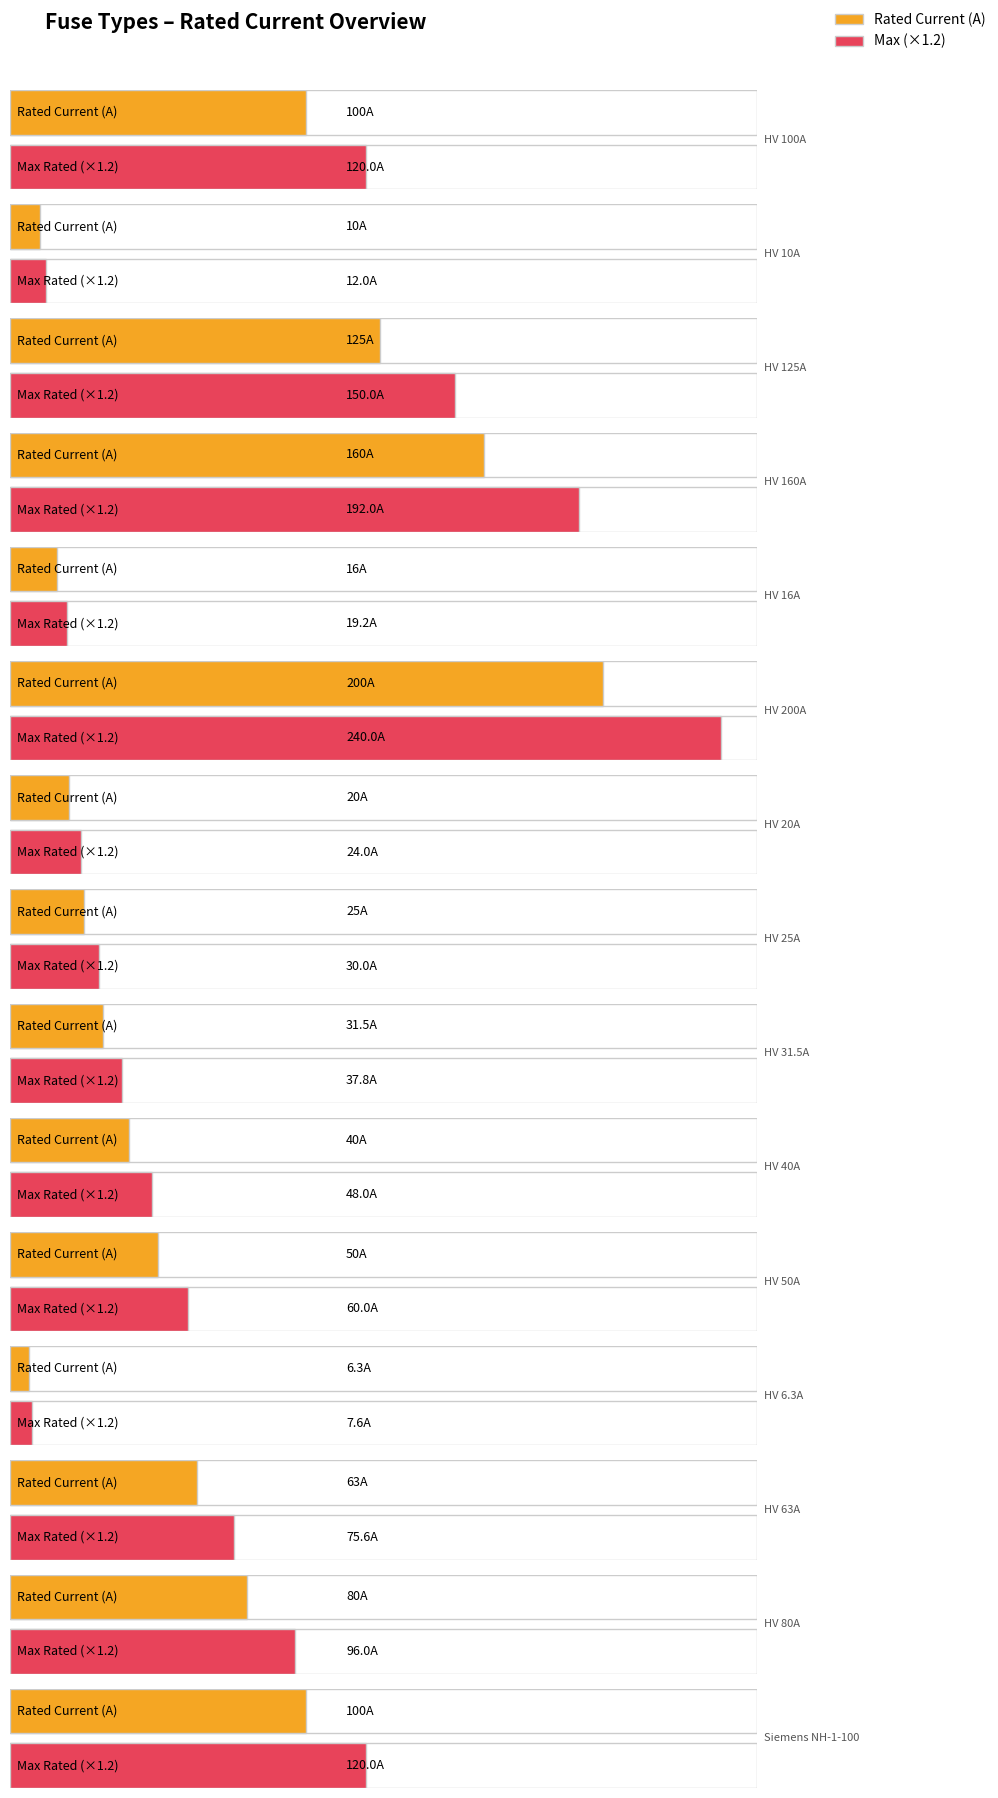

Which has a higher value, HV 20A or HV 10A?

HV 20A